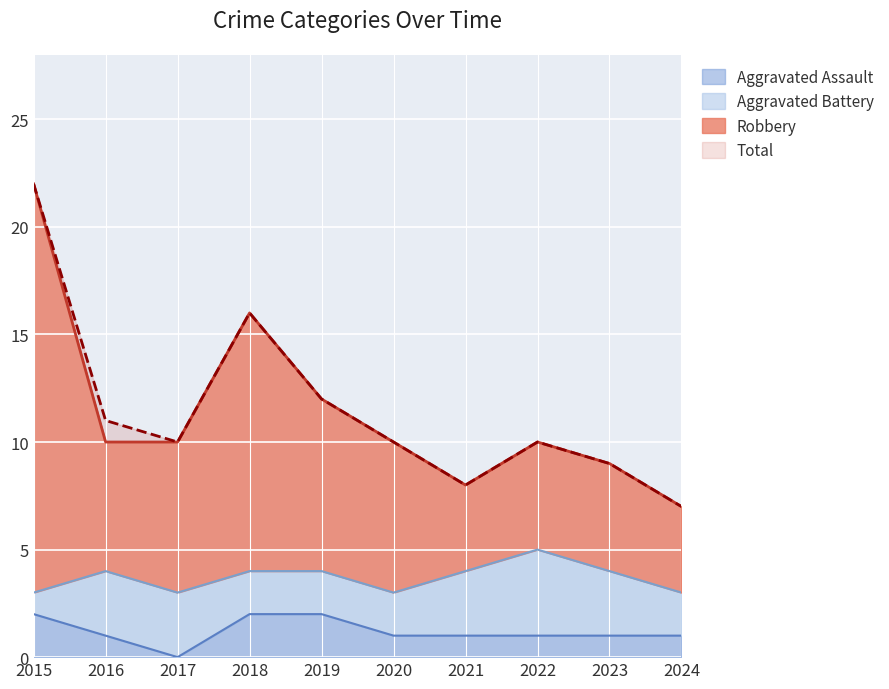

True or false: Aggravated Assault has a value of 1 at 2017.

False